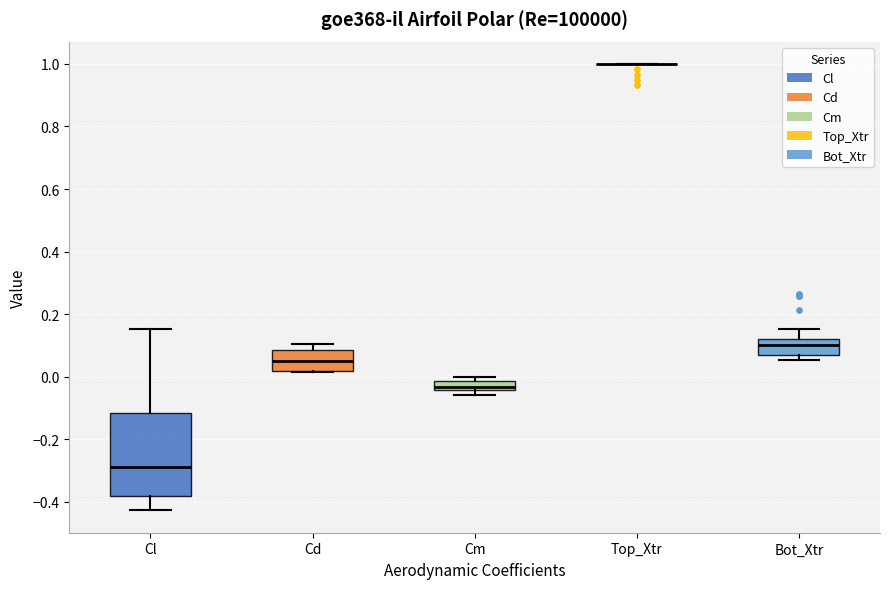

Reading left to right, read every box against the y-axis: the position of its median line, the range the box covers, and the ends of its whiskers. The values are not printed on the chart, so give them approximately, as read against the axis.

Cl: median -0.28, box -0.38 to -0.12, whiskers -0.42 to 0.16
Cd: median 0.06, box 0.02 to 0.08, whiskers 0.02 to 0.10
Cm: median -0.04 (inside the box), box -0.04 to -0.02, whiskers -0.06 to 0.00
Top_Xtr: box collapsed to a line at 1.00, whiskers 1.00 to 1.00
Bot_Xtr: median 0.10, box 0.06 to 0.12, whiskers 0.06 (just below the box's lower edge) to 0.16